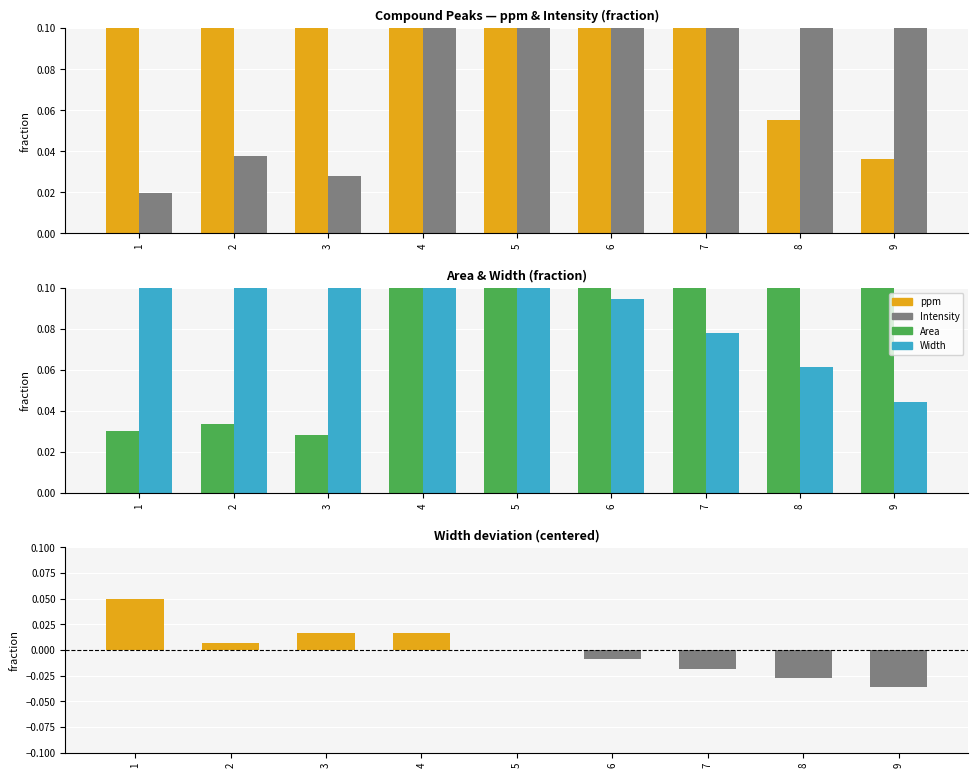

What is the spread (max minus min) of values at 9?

0.2